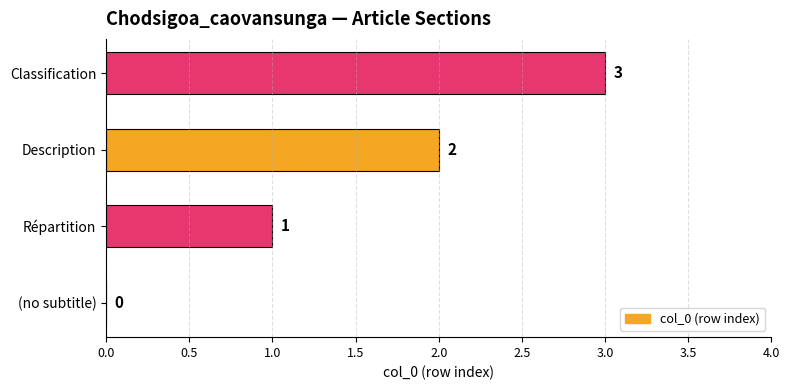

Which has a higher value, Description or Répartition?

Description